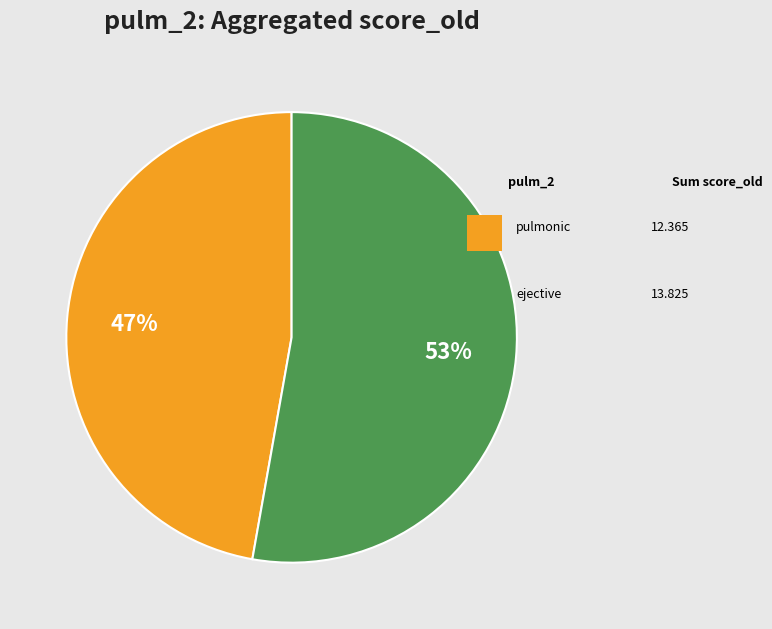

Does any single category account for the majority?

Yes